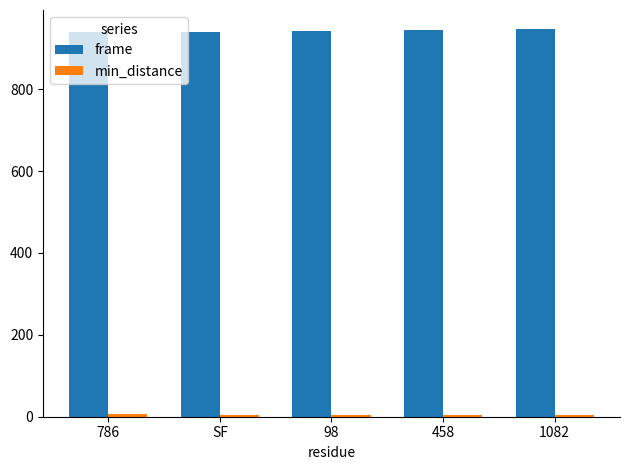

The frame series shows 939.0 at 786. True or false?

True